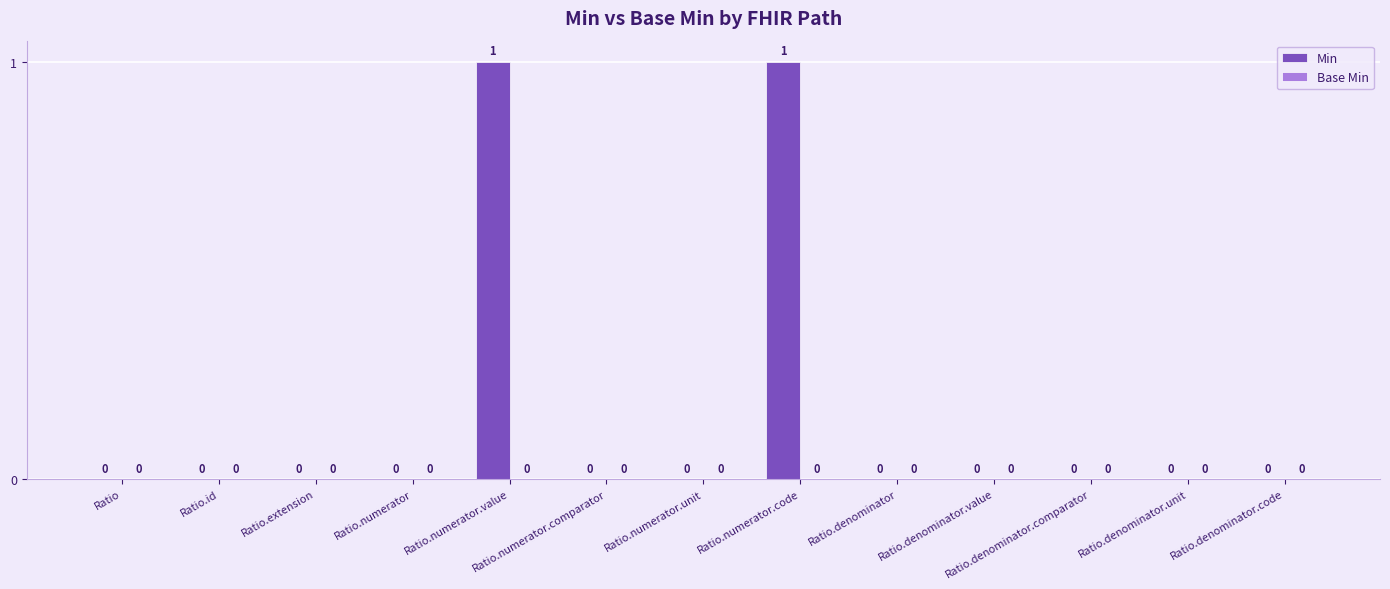

The value at Ratio.extension is 0. True or false?

True